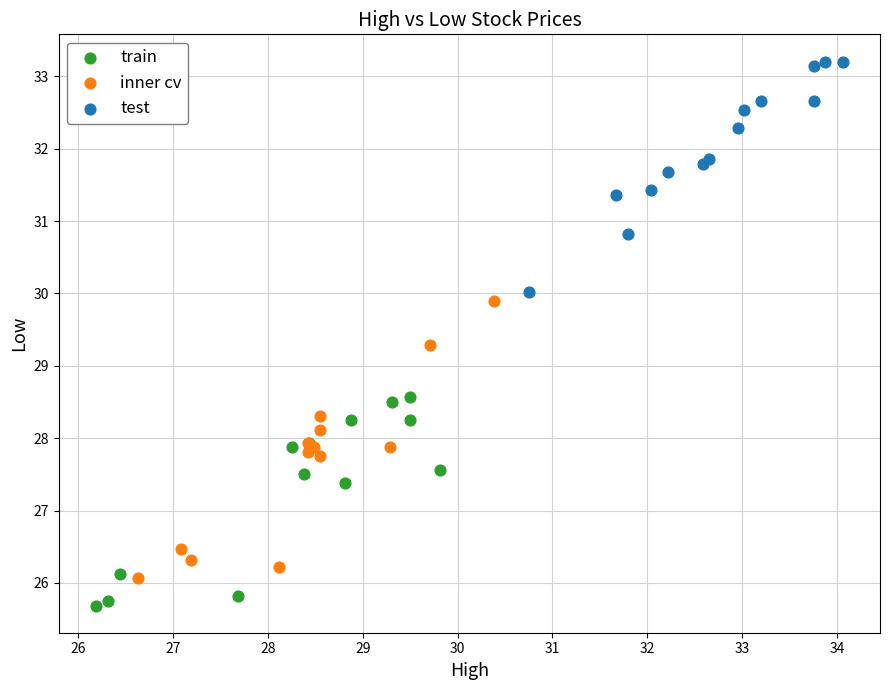

Which series reaches the maximum Y coordinate?

test